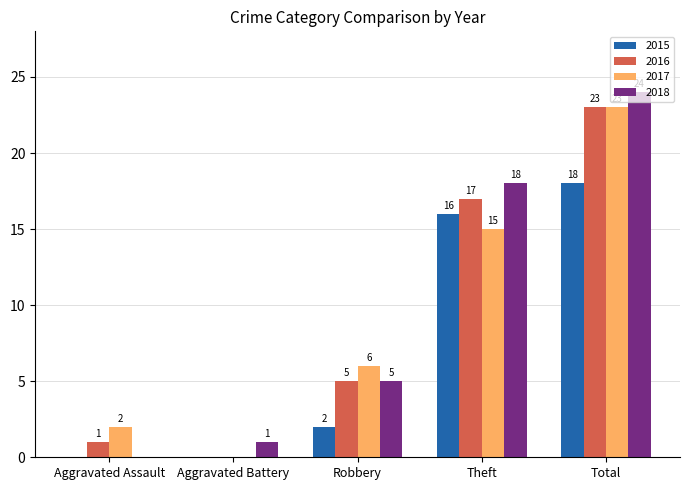

The value of 2016 at Total is 5. True or false?

False